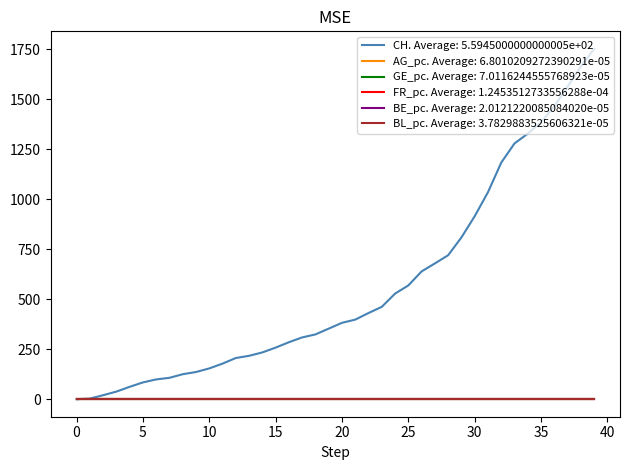

Which series has the largest range (max minus min)?

CH. Average: 5.5945000000000005e+02